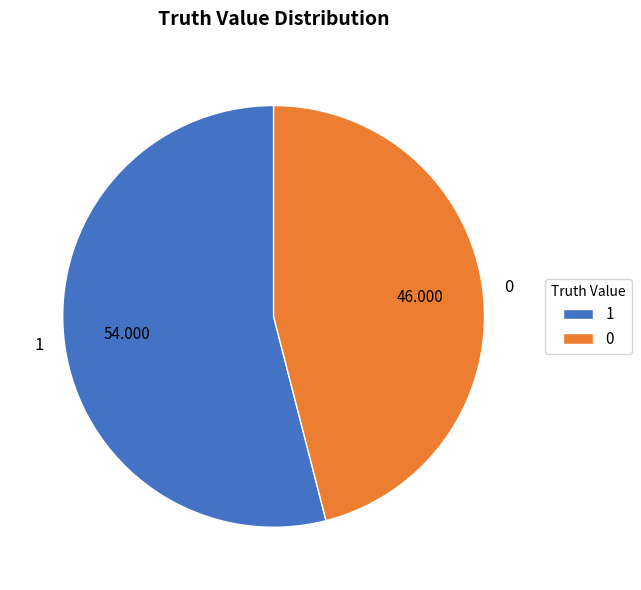

True or false: 1 accounts for 54% of the total.

True